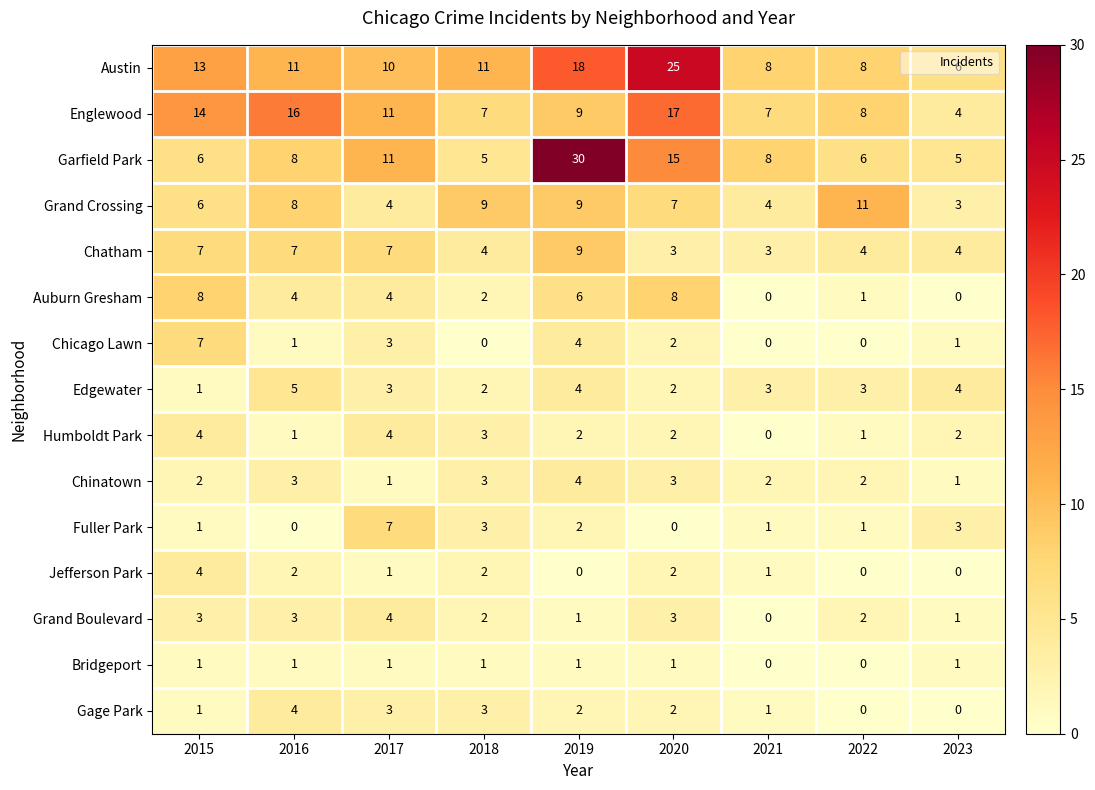

Which series has the widest spread of values?

Garfield Park